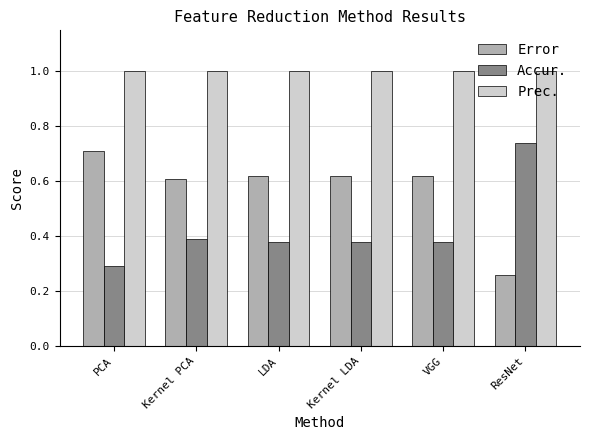

Is the value of Prec. at LDA greater than the value of Error at Kernel PCA?

Yes